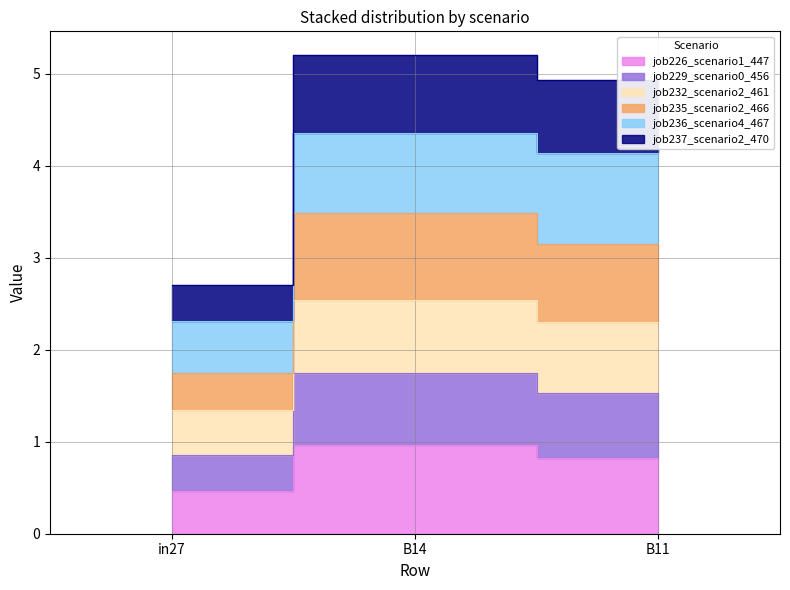

Is the value of job229_scenario0_456 at B11 greater than the value of job235_scenario2_466 at B14?

No